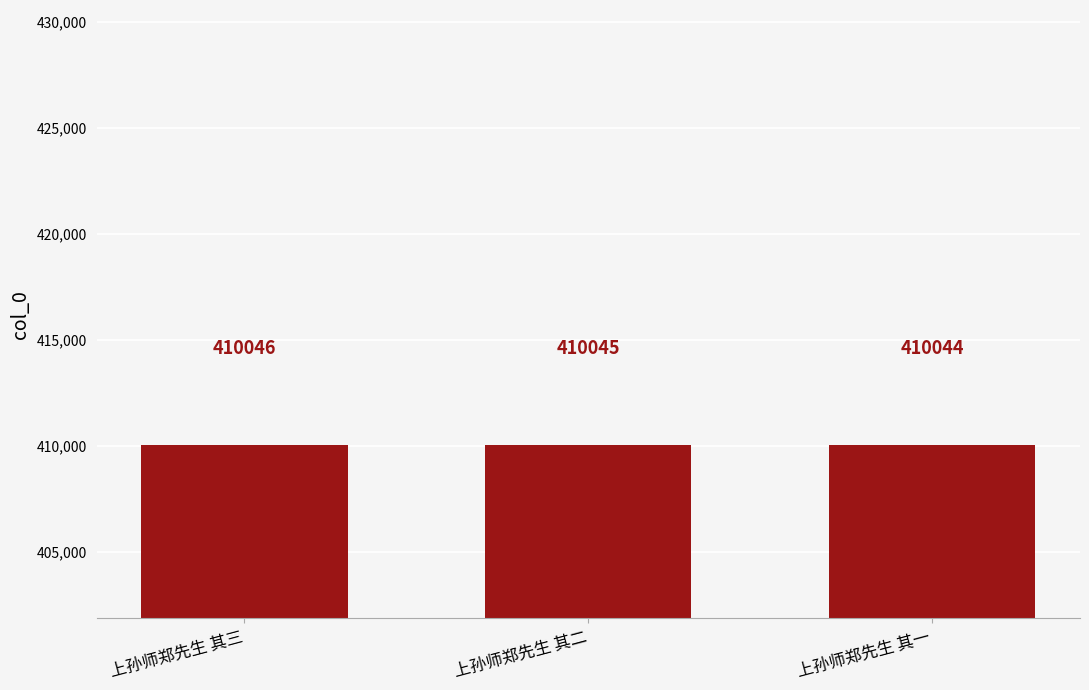

Which has a higher value, 上孙师郑先生 其三 or 上孙师郑先生 其一?

上孙师郑先生 其三